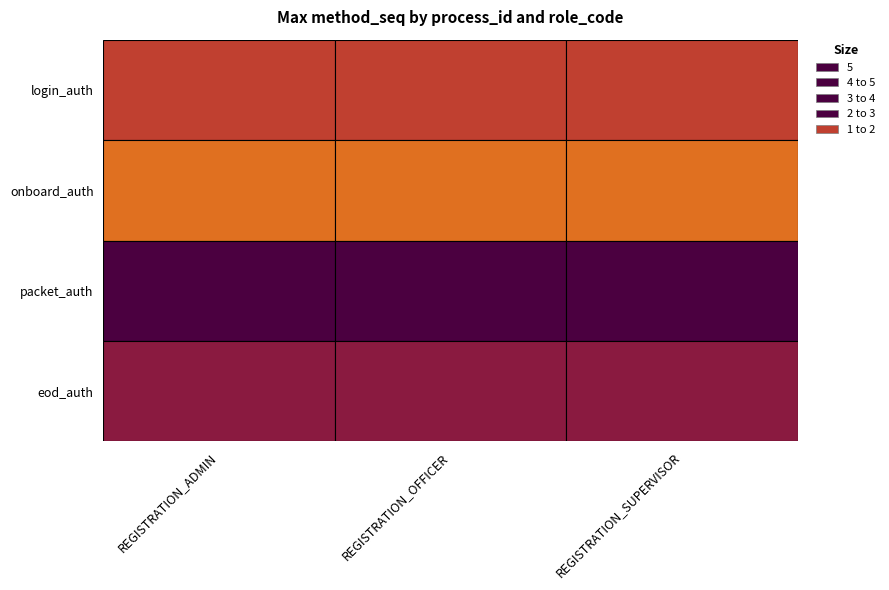

How many data points in REGISTRATION_OFFICER are above 4?

1